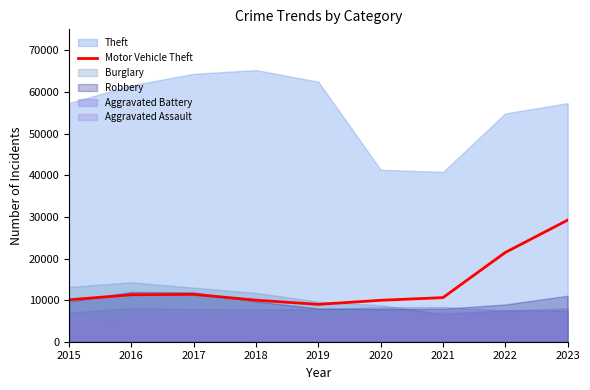

Which has a higher value, 2018 or 2019?

2018